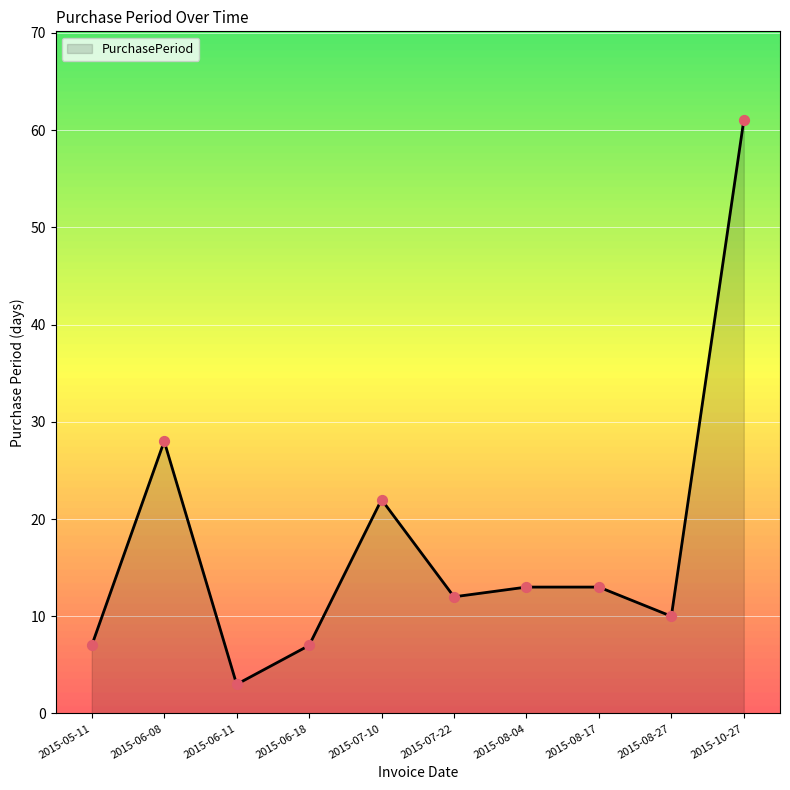

Approximately how many times larger is the value at 2015-07-22 compared to 2015-06-08?

0.4